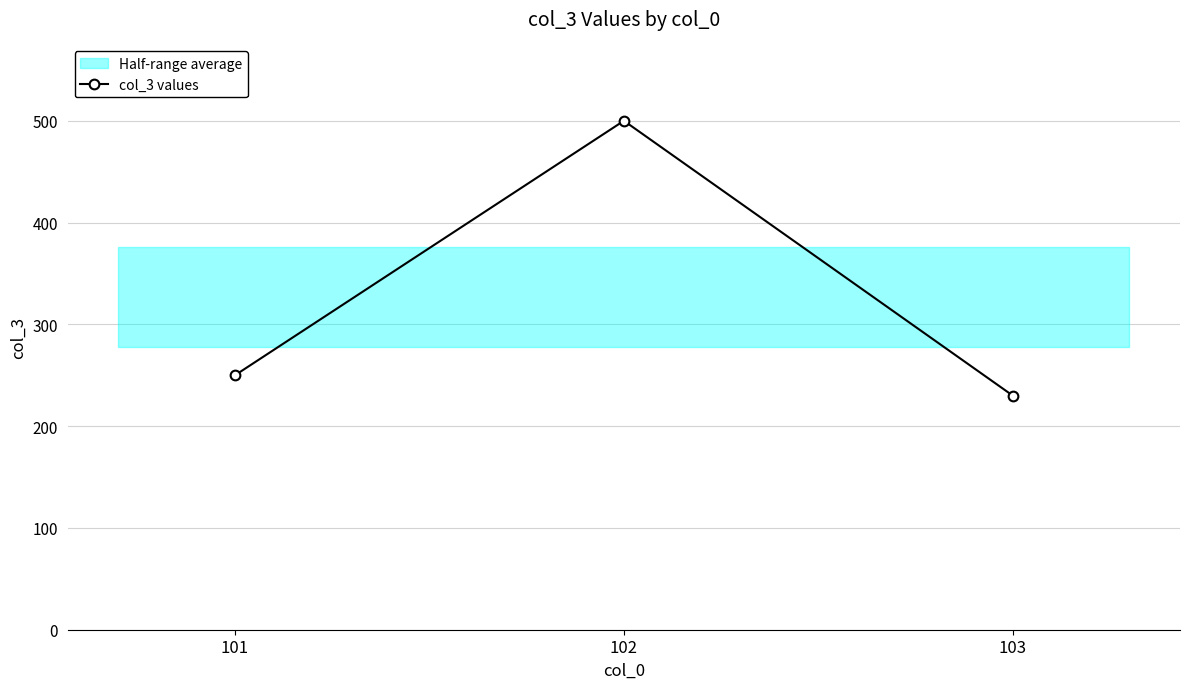

How many values in the col_3 values series are below 250?

1